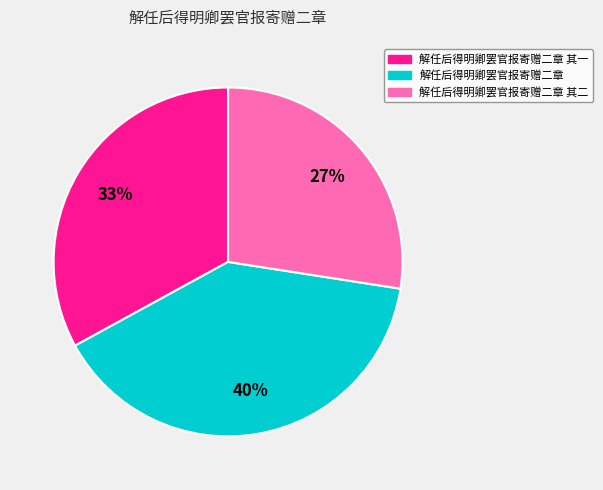

To the nearest percent, what is the average slice percentage?

33%